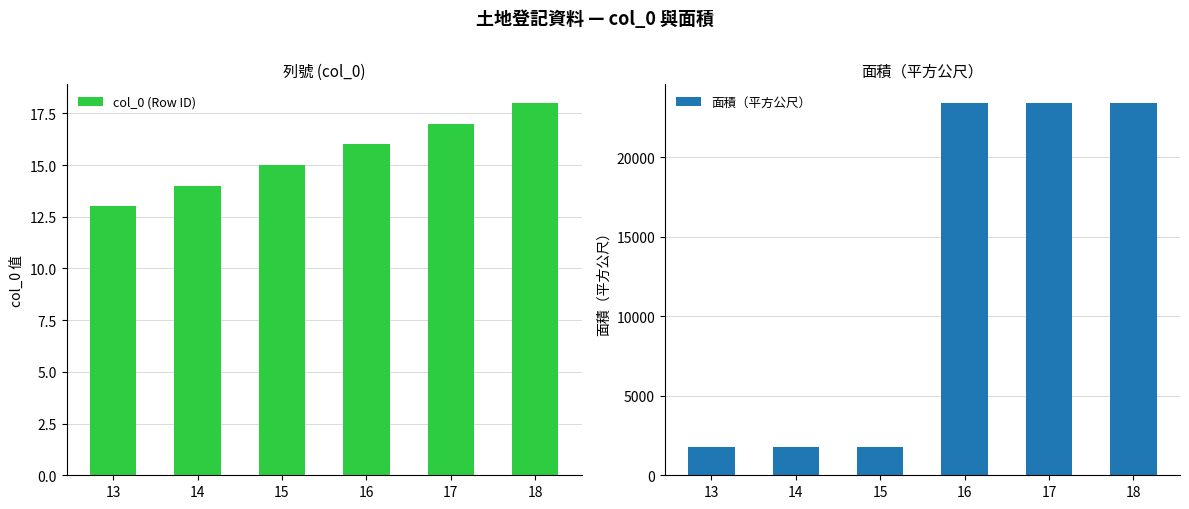

What is the value of the col_0 (Row ID) bar at the 5th from the left?

17